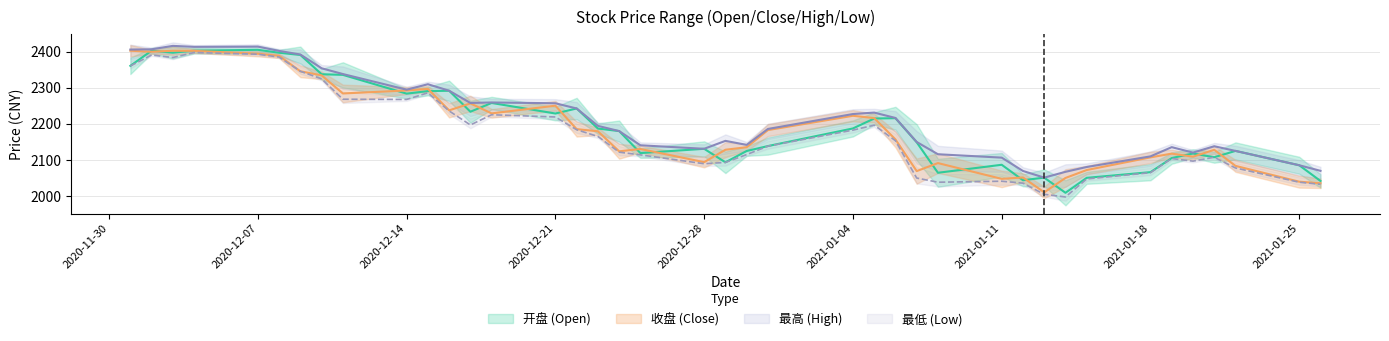

True or false: 最高 and 开盘 intersect in this chart.

False